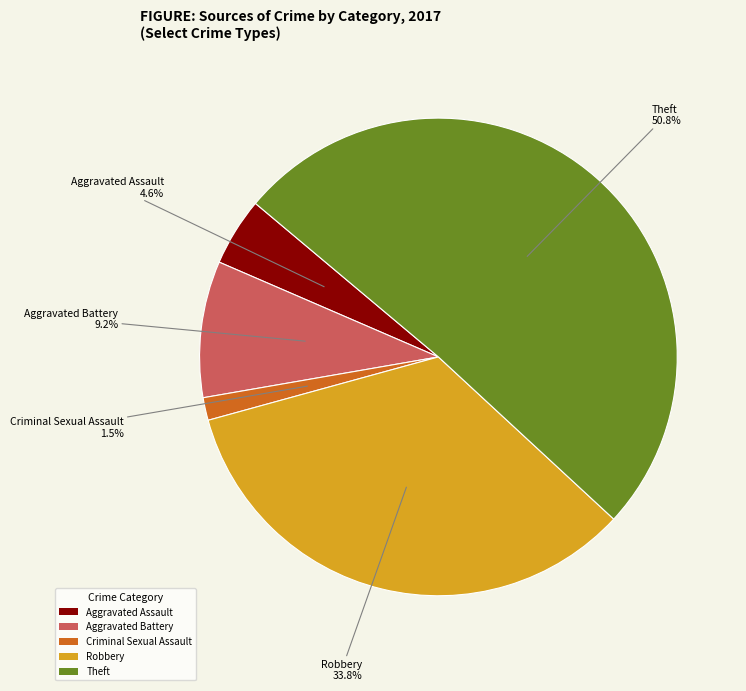

What portion of the pie excludes Aggravated Battery?

90.8%